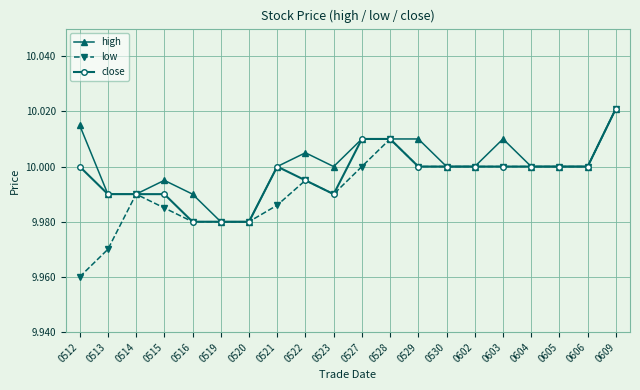

At which label is low closest to 9?

0512